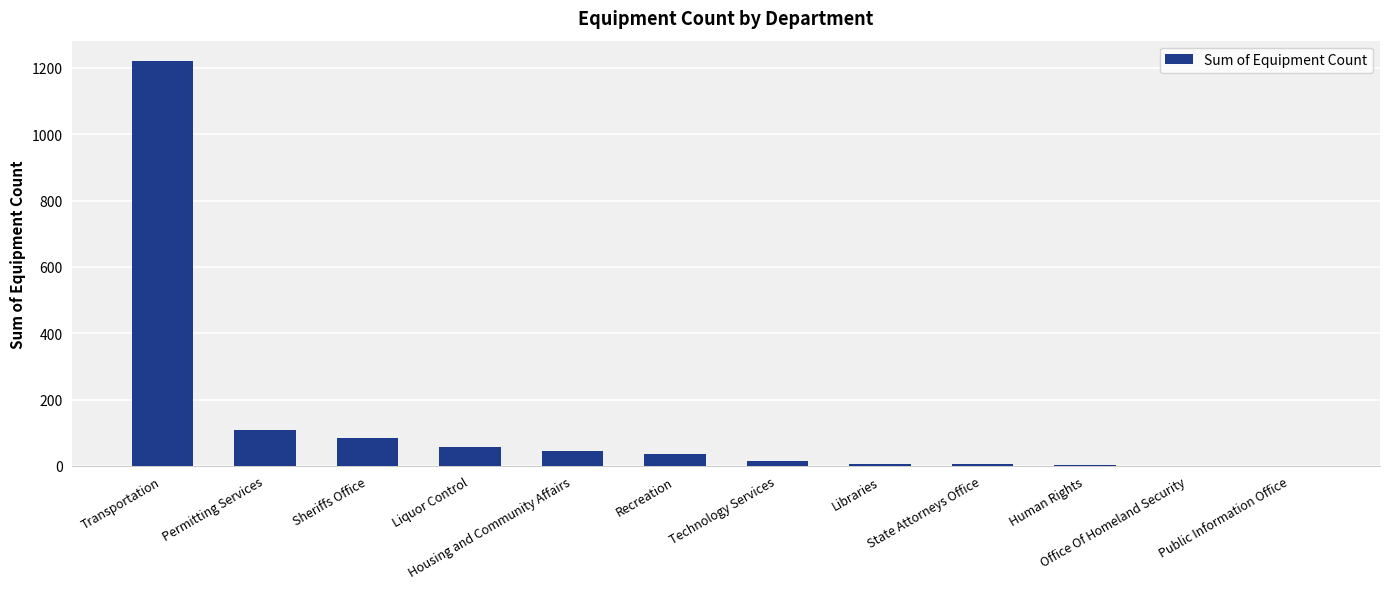

Which category has the highest value across all series?

Transportation